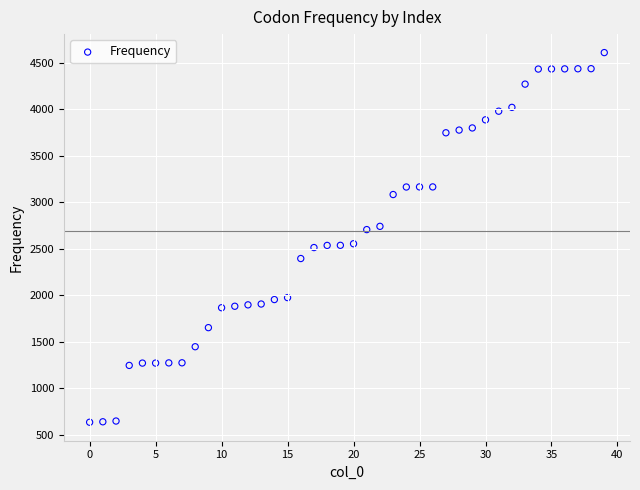

What is the range of Y values (max minus min)?

3974